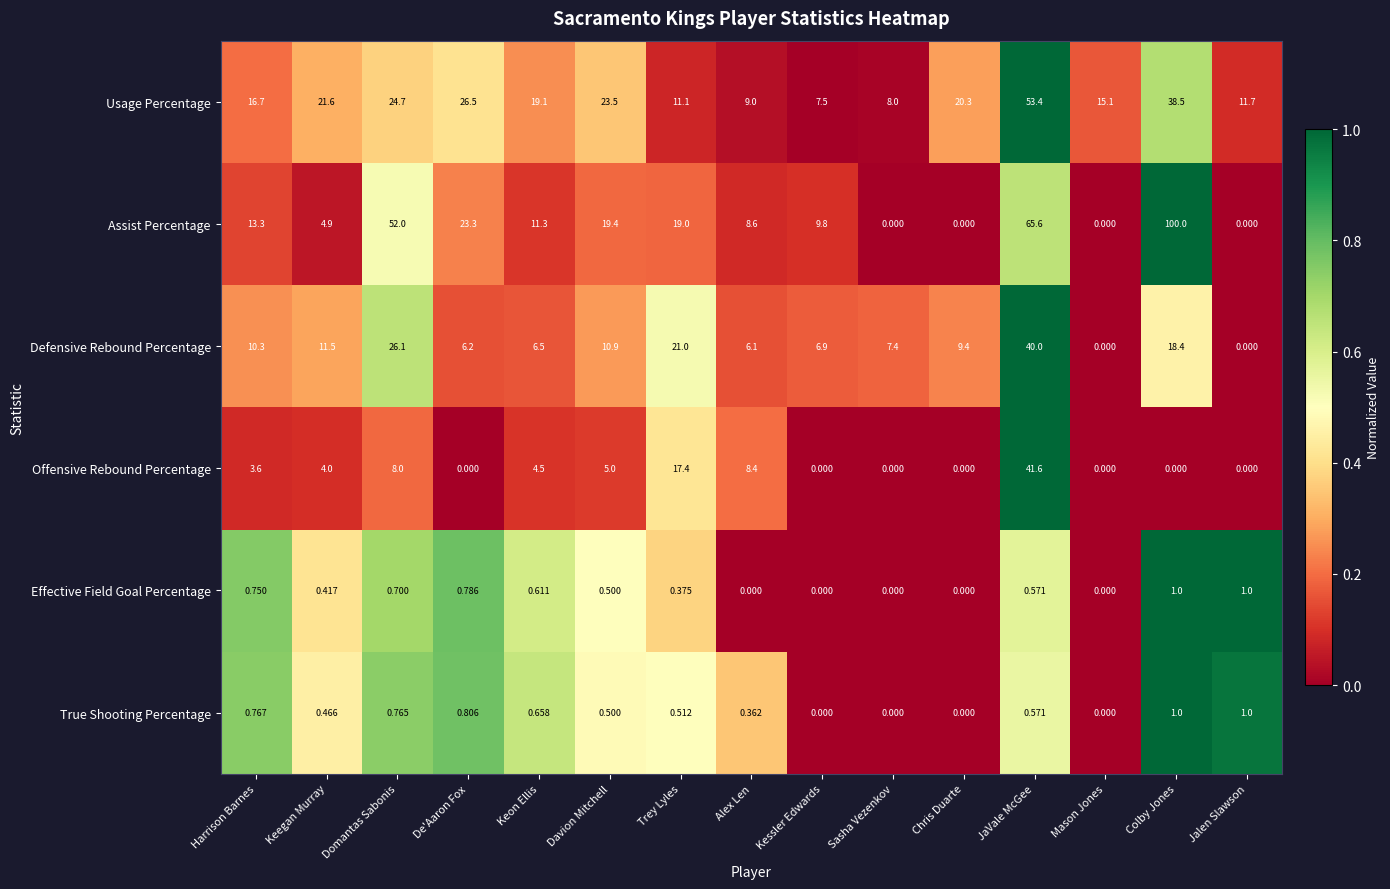

At which category does the chart reach its peak across all series?

Colby Jones